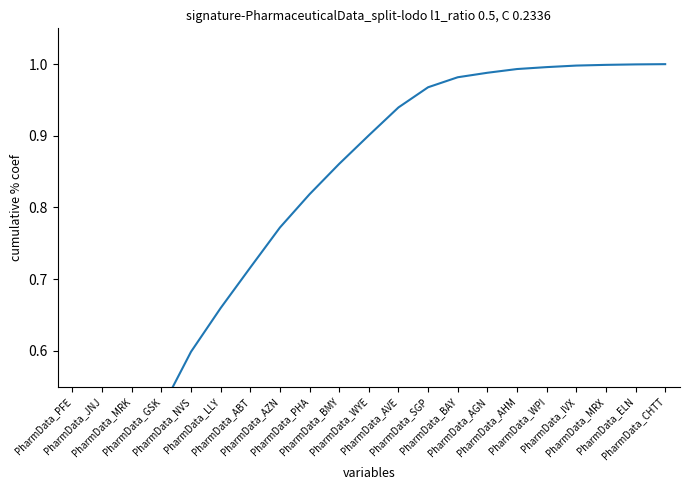

Reading left to right, what are all the values shown in this chart?

0.2	0.3	0.4	0.5	0.6	0.7	0.7	0.8	0.8	0.9	0.9	0.9	1.0	1.0	1.0	1.0	1.0	1.0	1.0	1.0	1.0